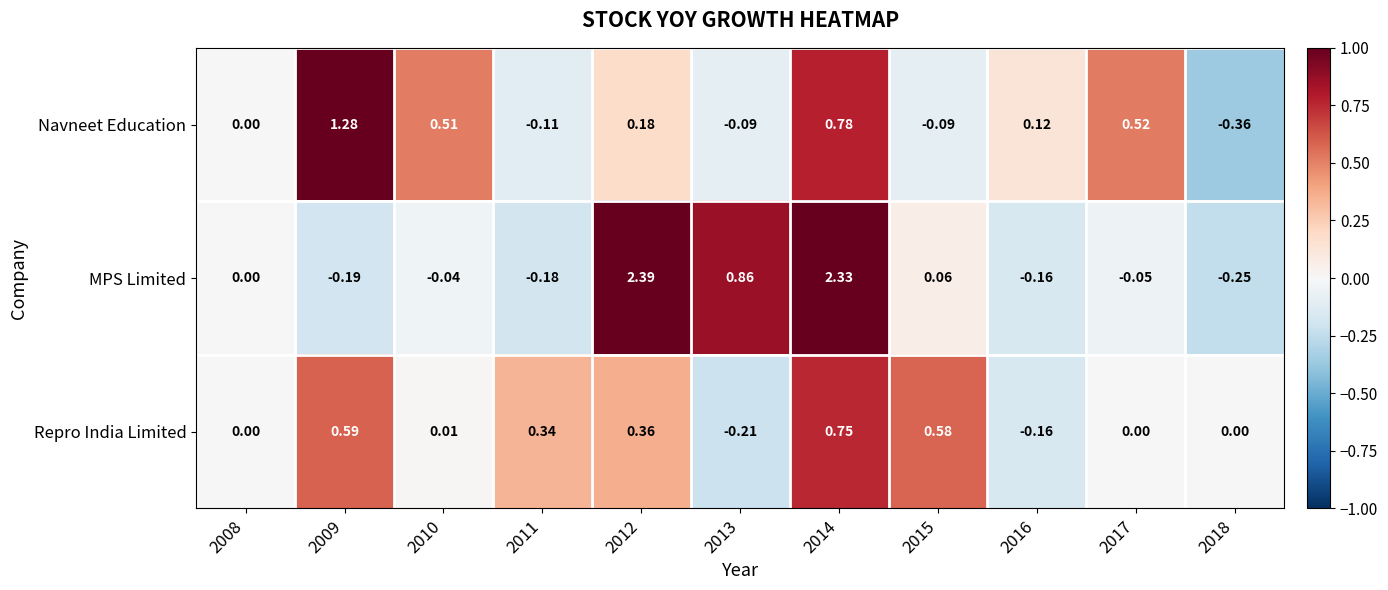

Which series has the largest total across all categories?

MPS Limited